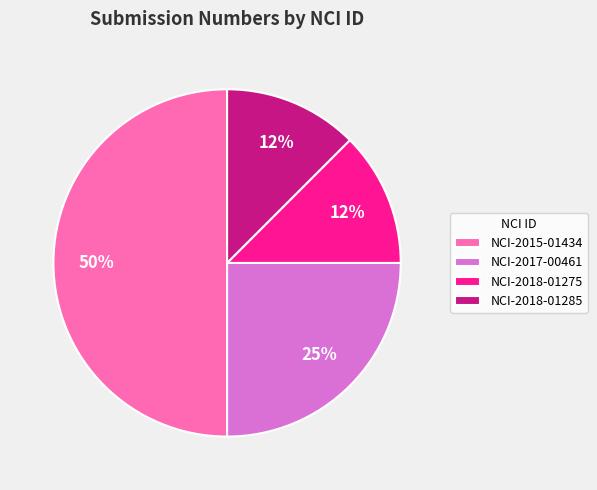

Which slice is the largest?

NCI-2015-01434